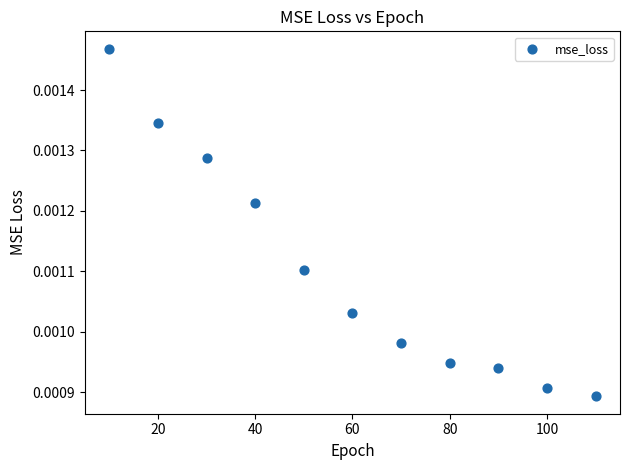

What is the range of X values (max minus min)?

100.0